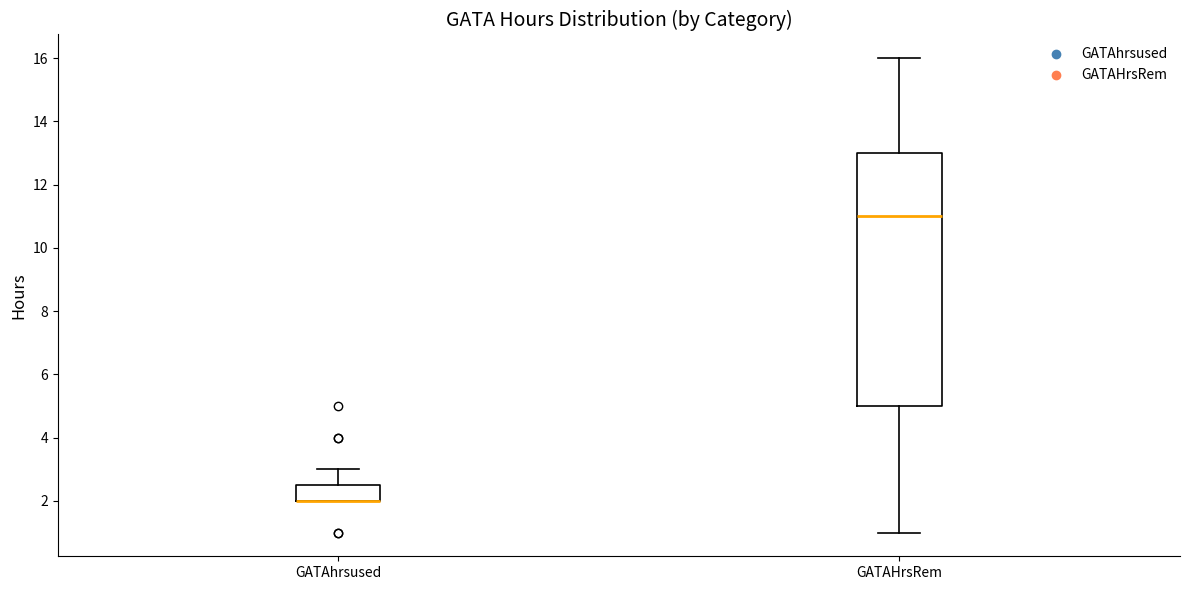

Comparing the boxes themselves (not the whiskers), which one is the tallest?

GATAHrsRem